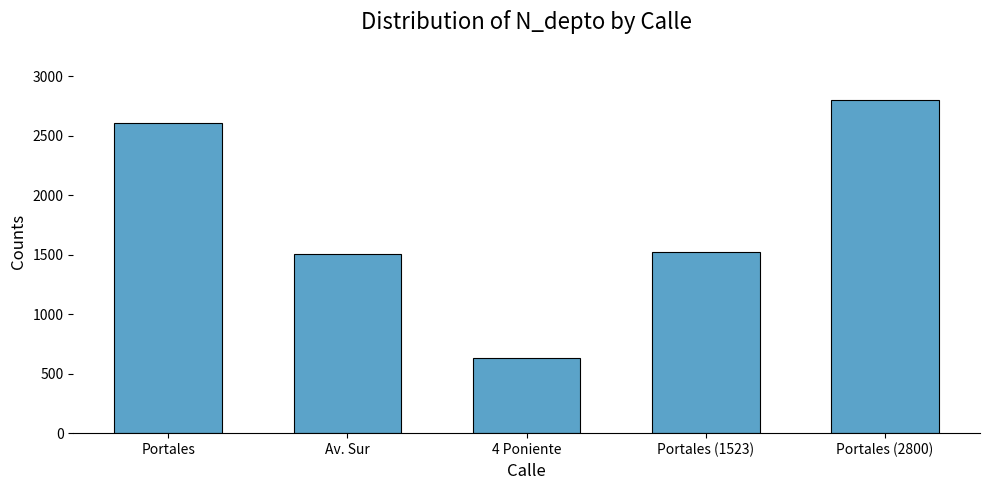

Which label corresponds to the largest value in the chart?

Portales (2800)